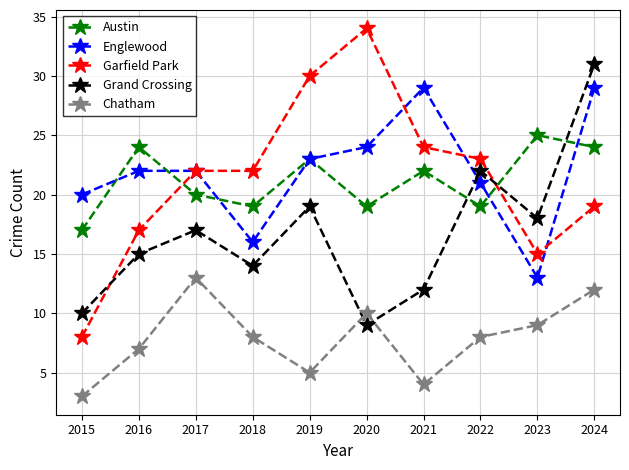

True or false: Grand Crossing has a value of 5 at 2021.

False